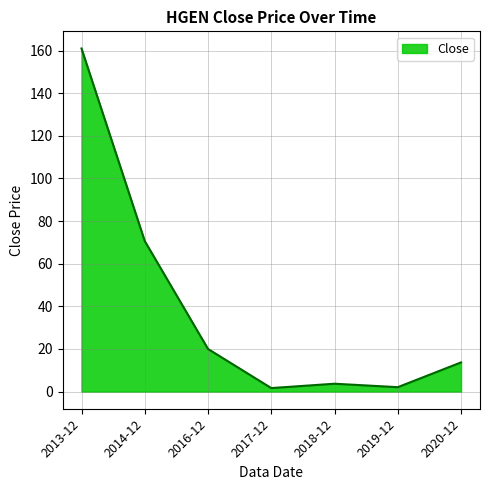

Is it true that the value at 2013-12 is 161.0?

True